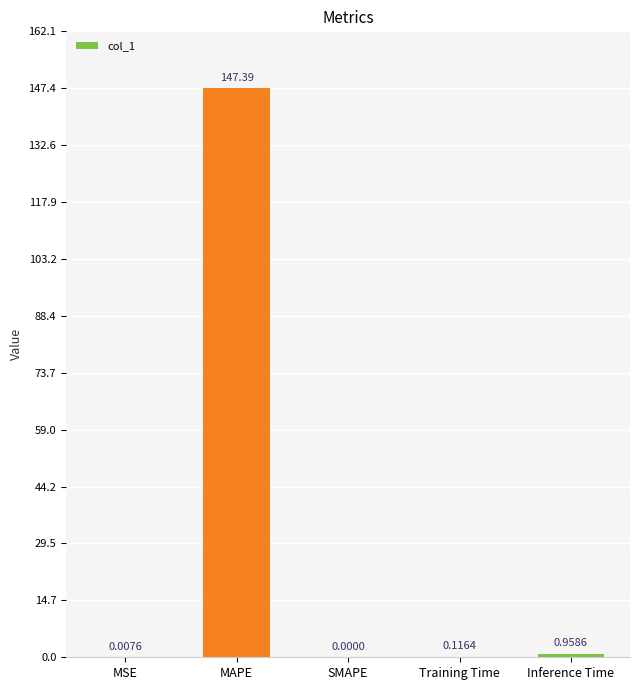

How many values exceed 0?

4